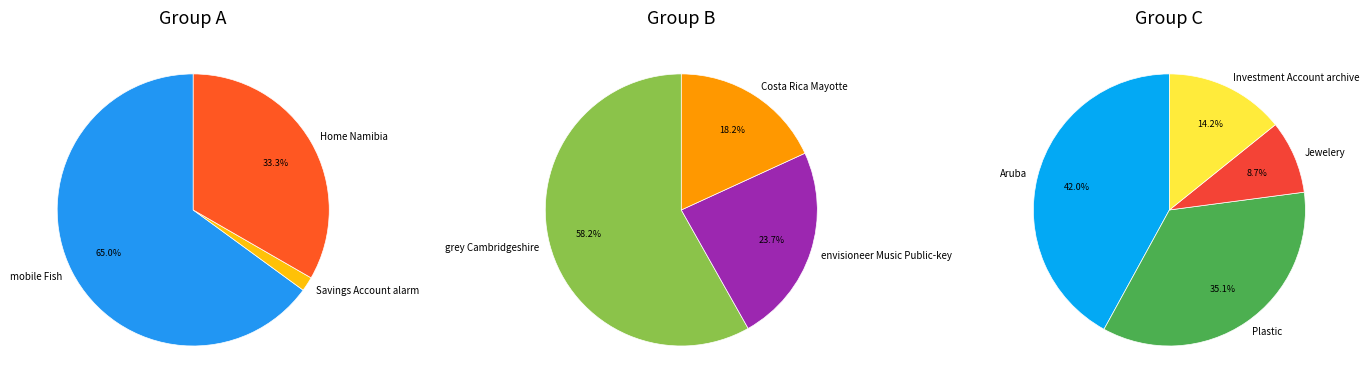

Does 9 represent more than half of the total?

No